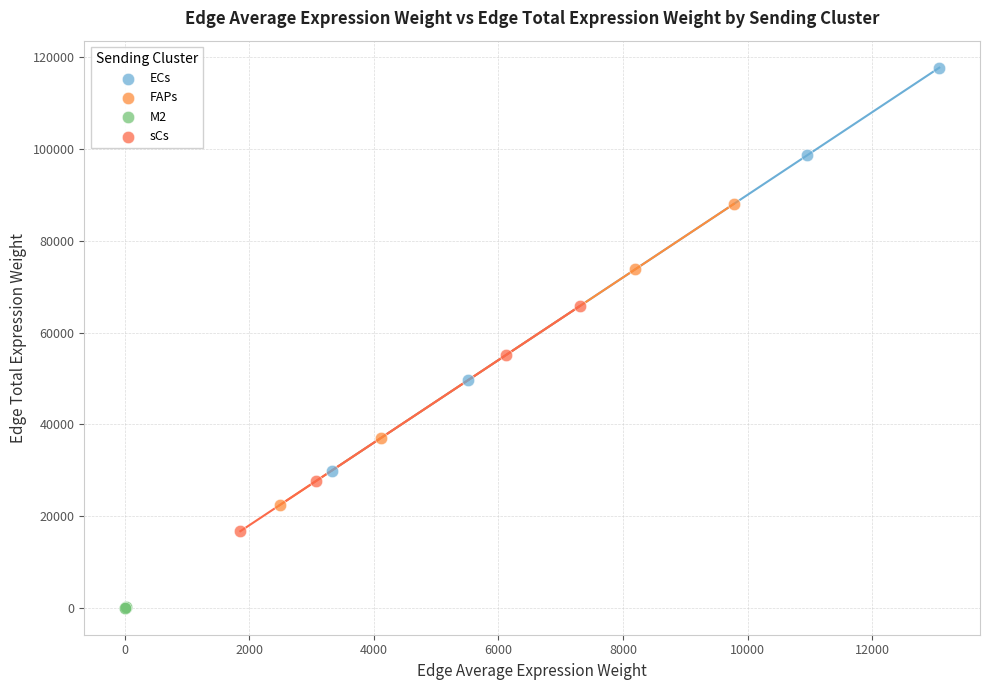

Which series reaches the minimum Y coordinate?

M2